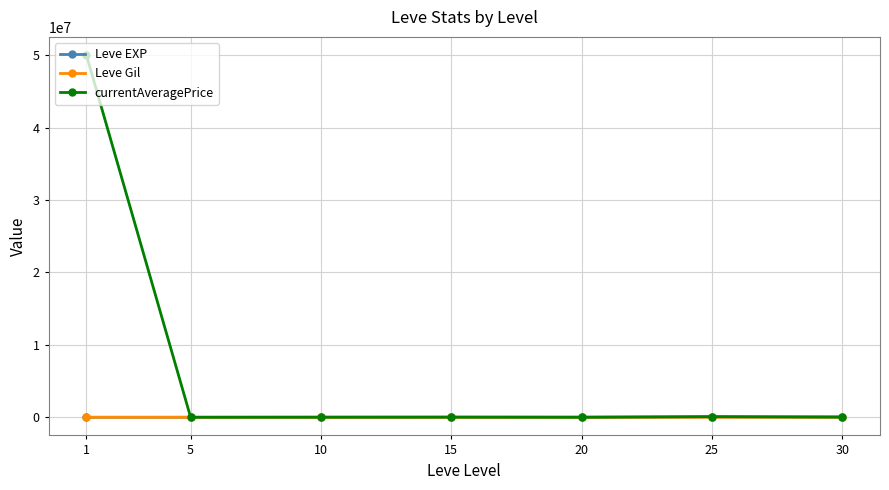

What is the sum of all Leve EXP values?

166700